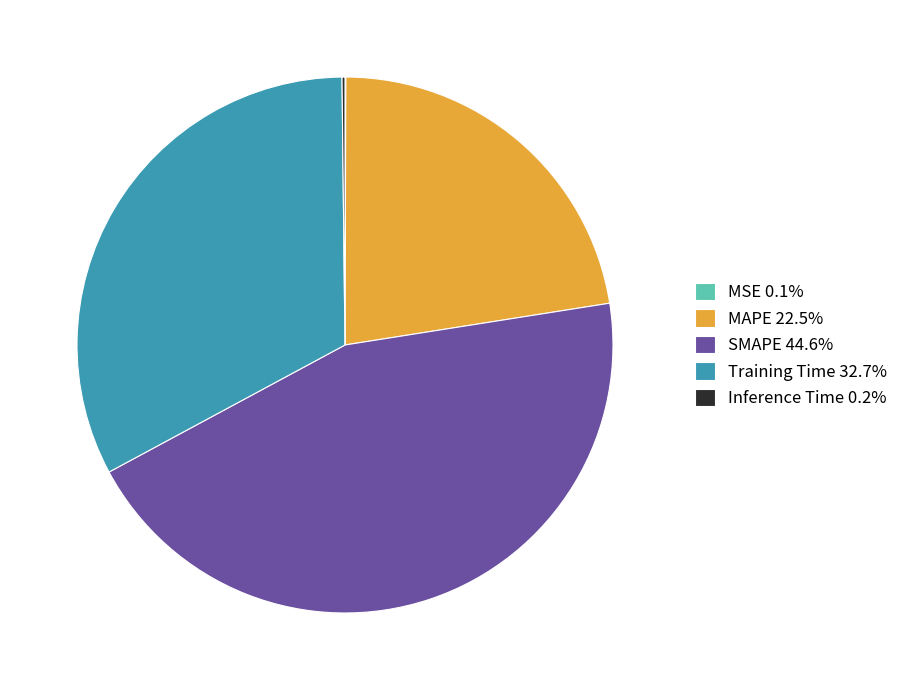

Does any single category account for the majority?

No